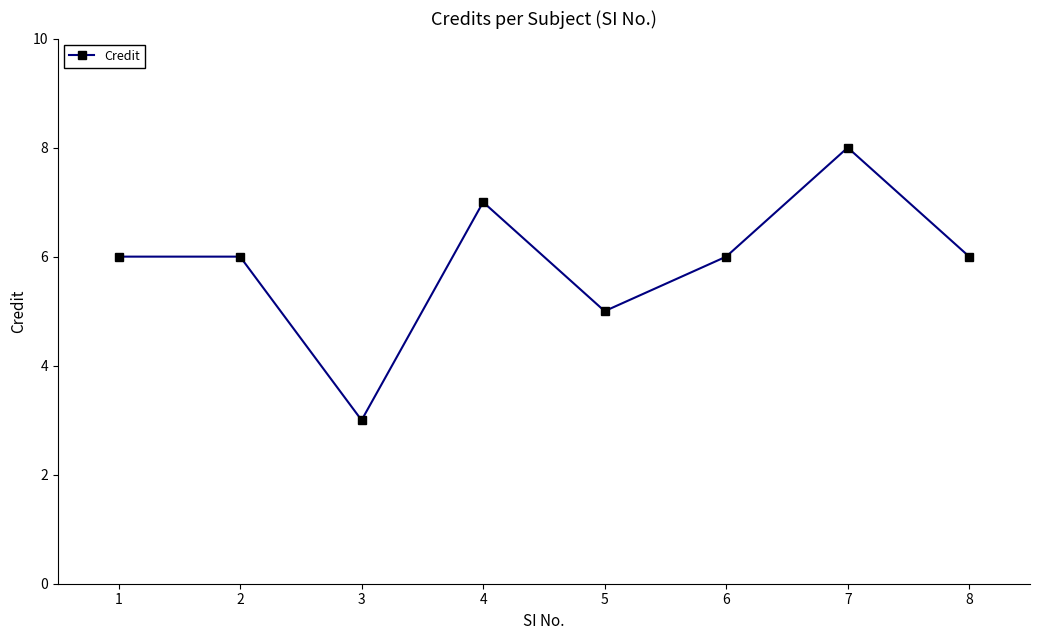

The value at 2 is 1. True or false?

False